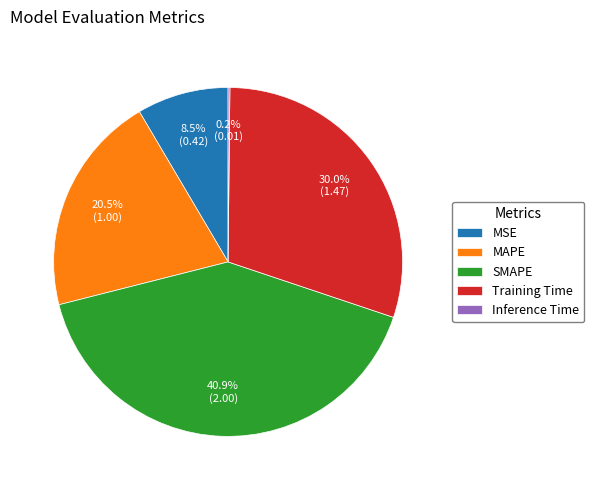

What is the largest slice in the pie chart?

SMAPE